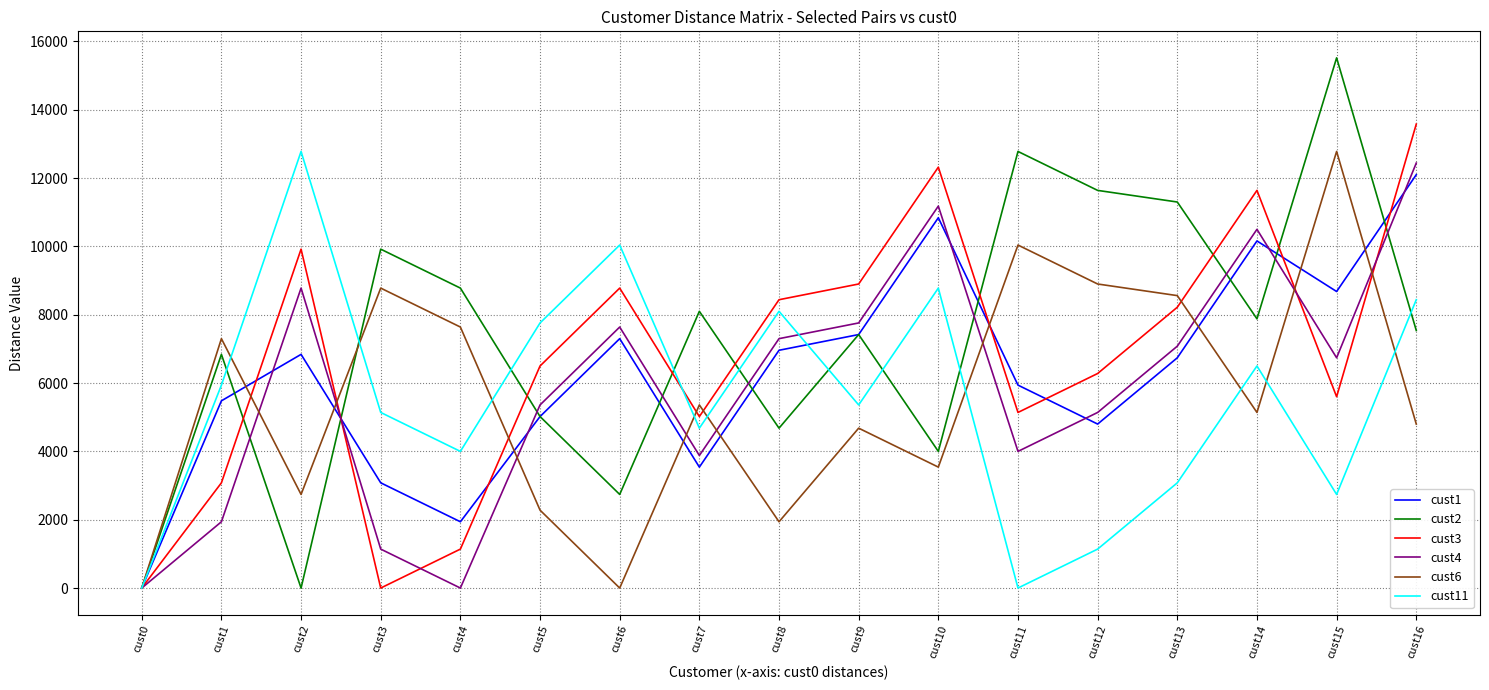

At cust4, list the series in order from smallest to largest.

cust4, cust3, cust1, cust11, cust6, cust2